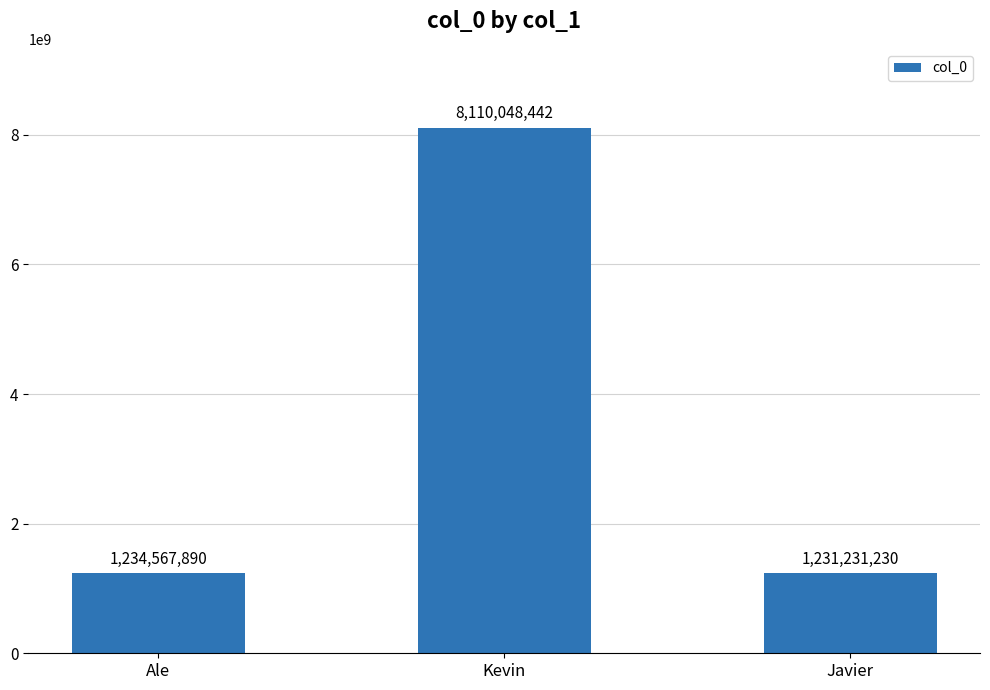

What is the smallest value displayed?

1231231230